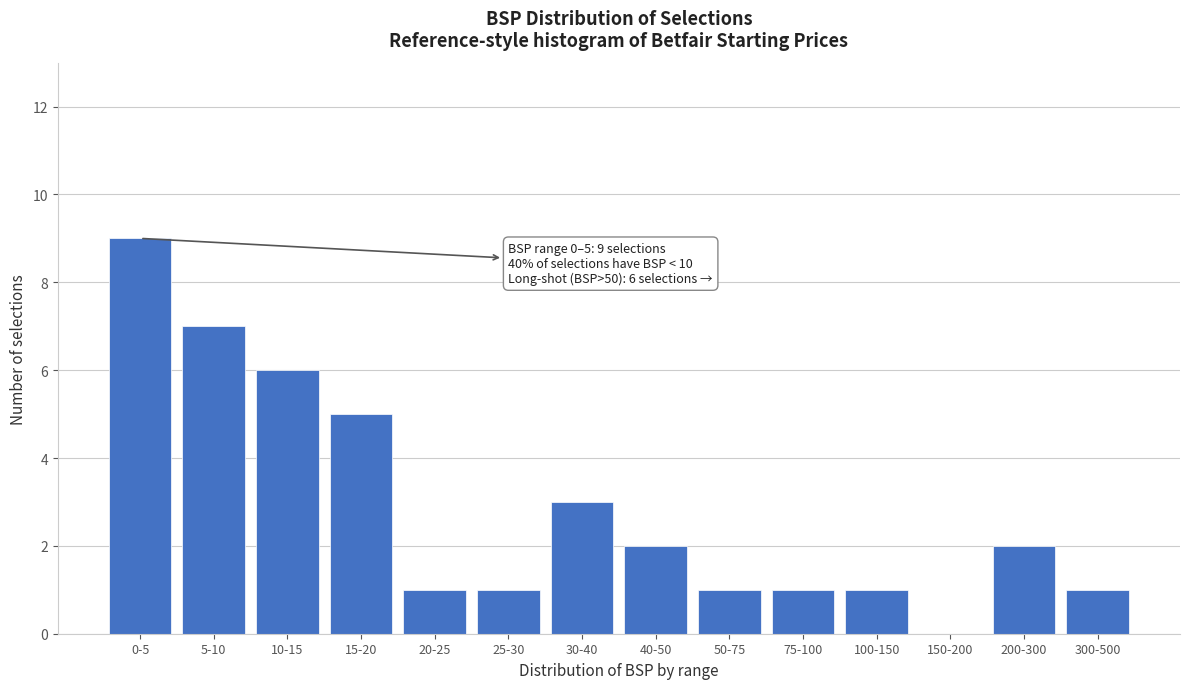

Reading left to right, what are all the values shown in this chart?

0-5=9	5-10=7	10-15=6	15-20=5	20-25=1	25-30=1	30-40=3	40-50=2	50-75=1	75-100=1	100-150=1	150-200=0	200-300=2	300-500=1